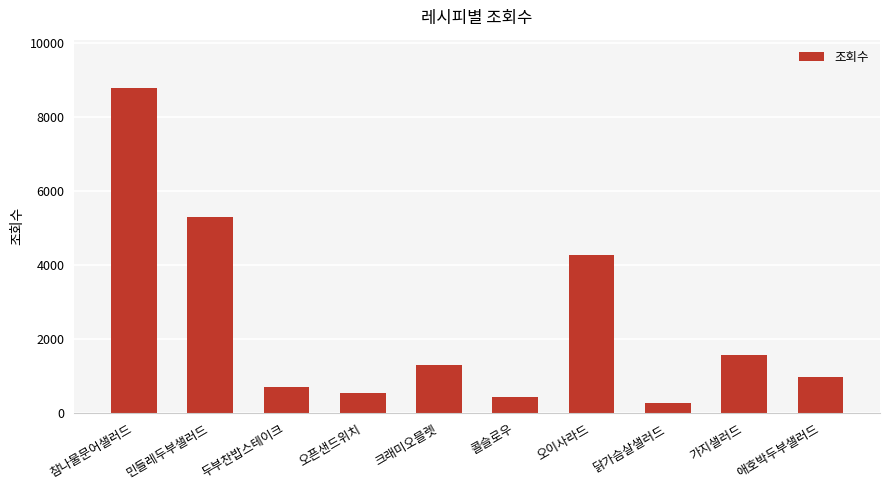

What is the approximate value at 참나물문어샐러드, to the nearest 10?

8760